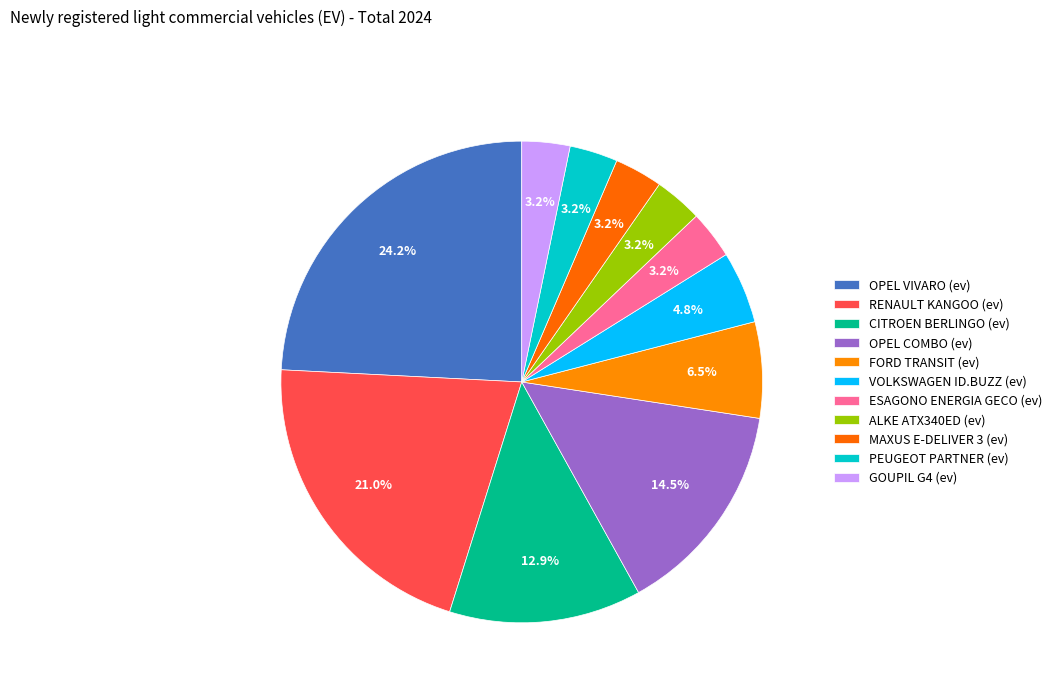

Is CITROEN BERLINGO (ev) the majority of the pie?

No